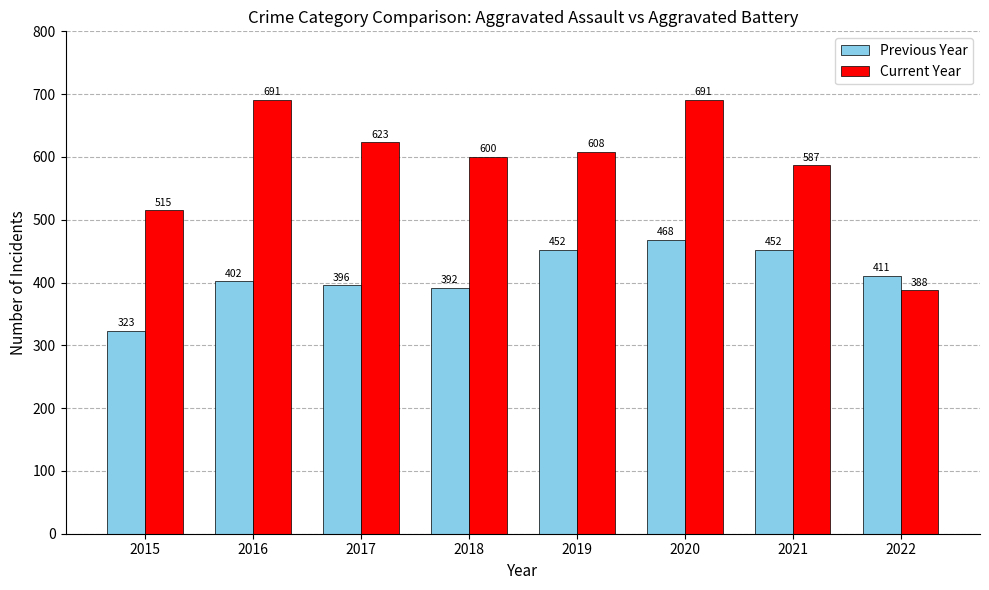

What is the difference between the maximum and minimum values in the Current Year series?

303